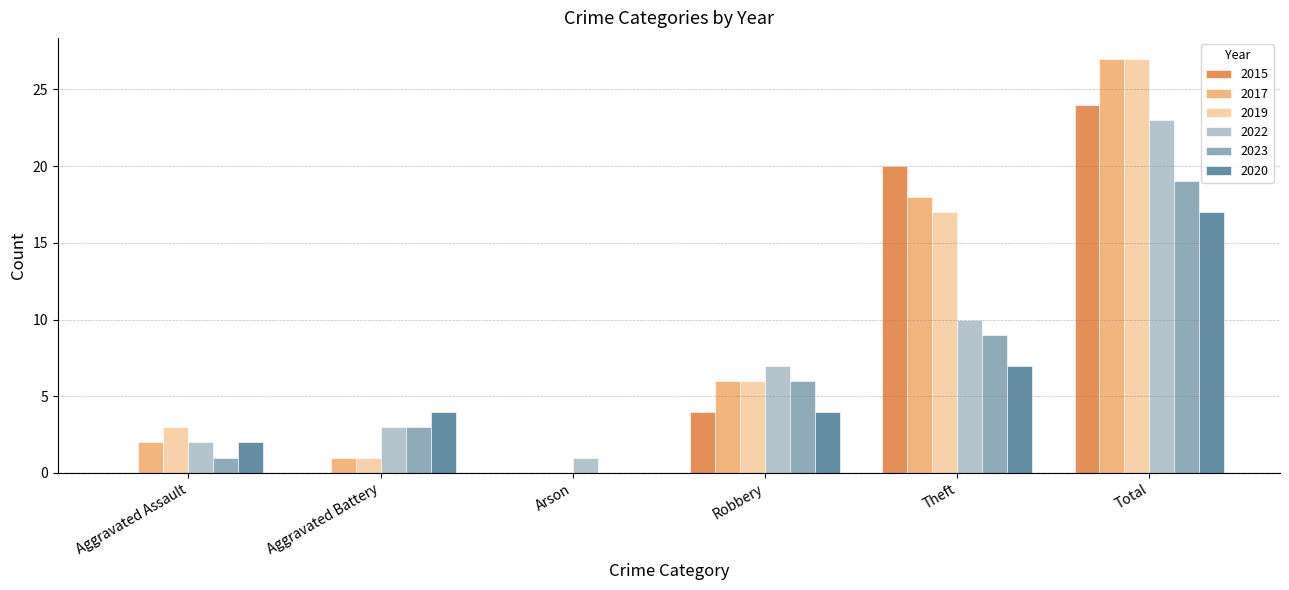

Does the chart contain stacked bars?

No